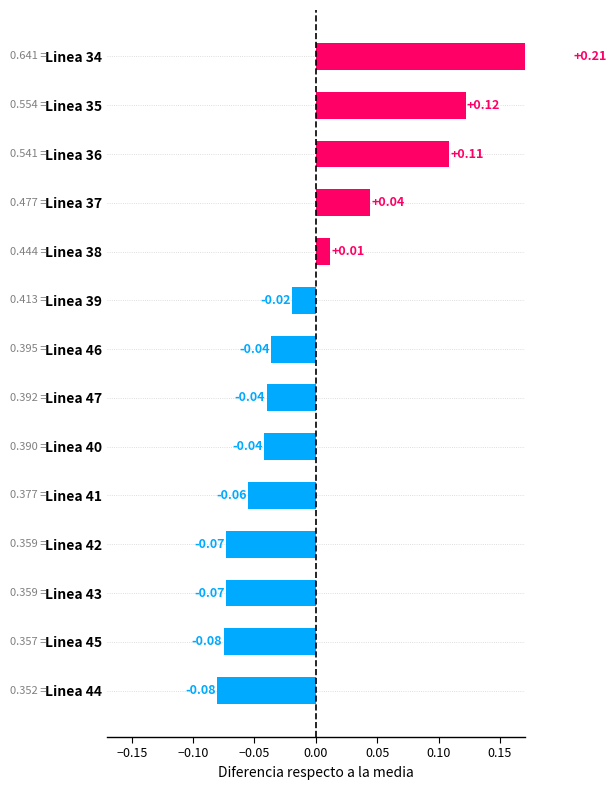

Is it true that the value at Linea 42 is -0.1?

False